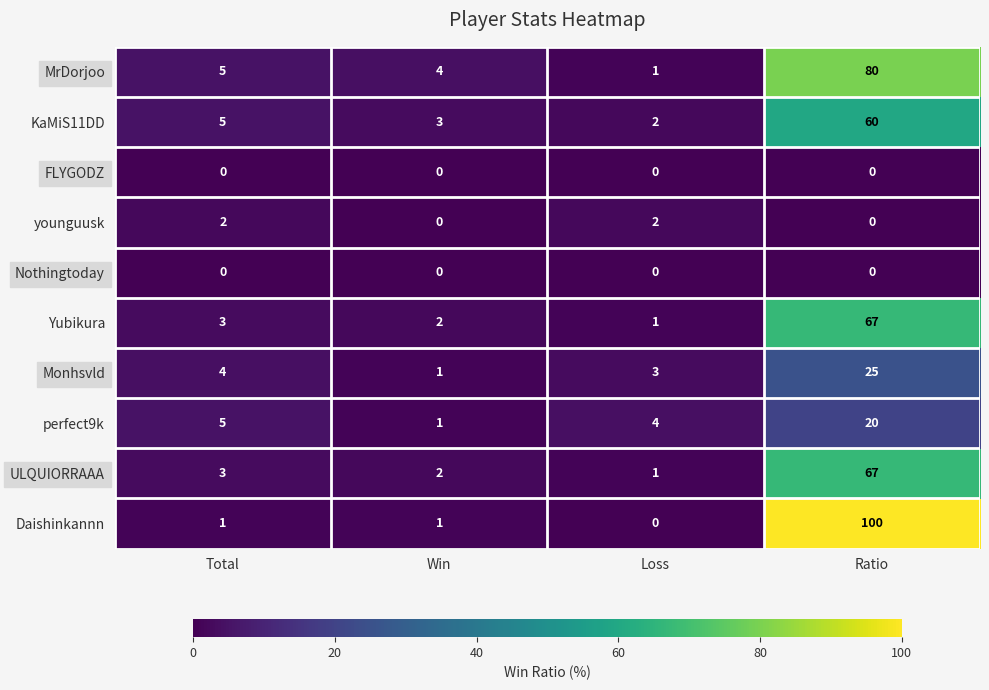

At which label is Monhsvld closest to 13?

Total